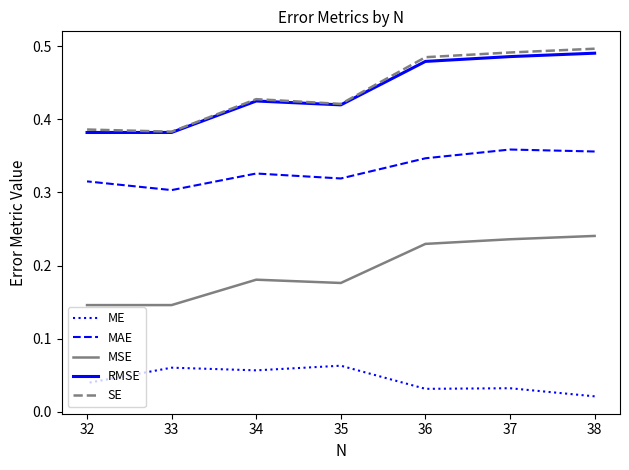

Which series has the largest total across all categories?

SE